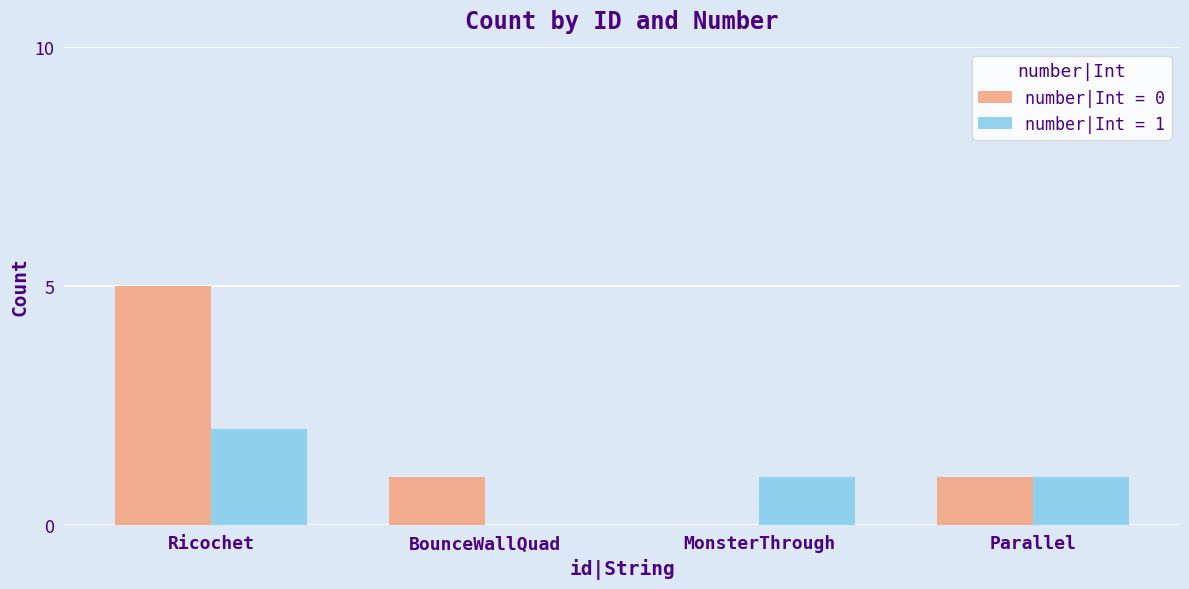

At which category is the sum across all series the highest?

Ricochet